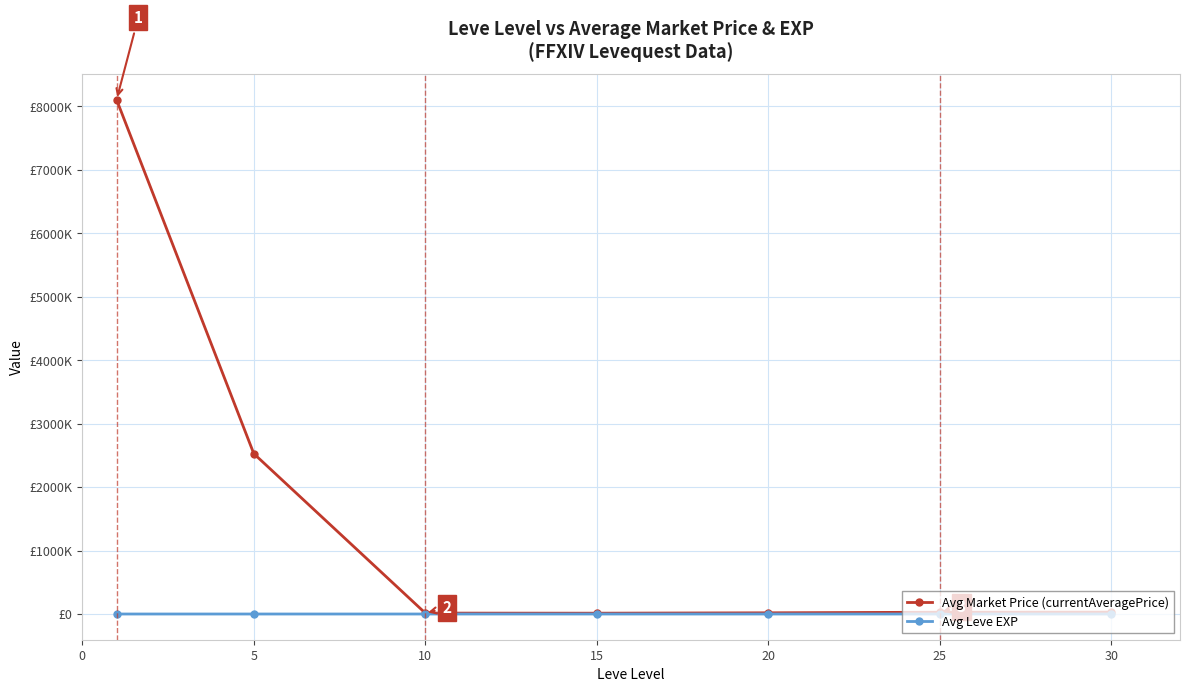

Does the chart have visible grid lines?

Yes